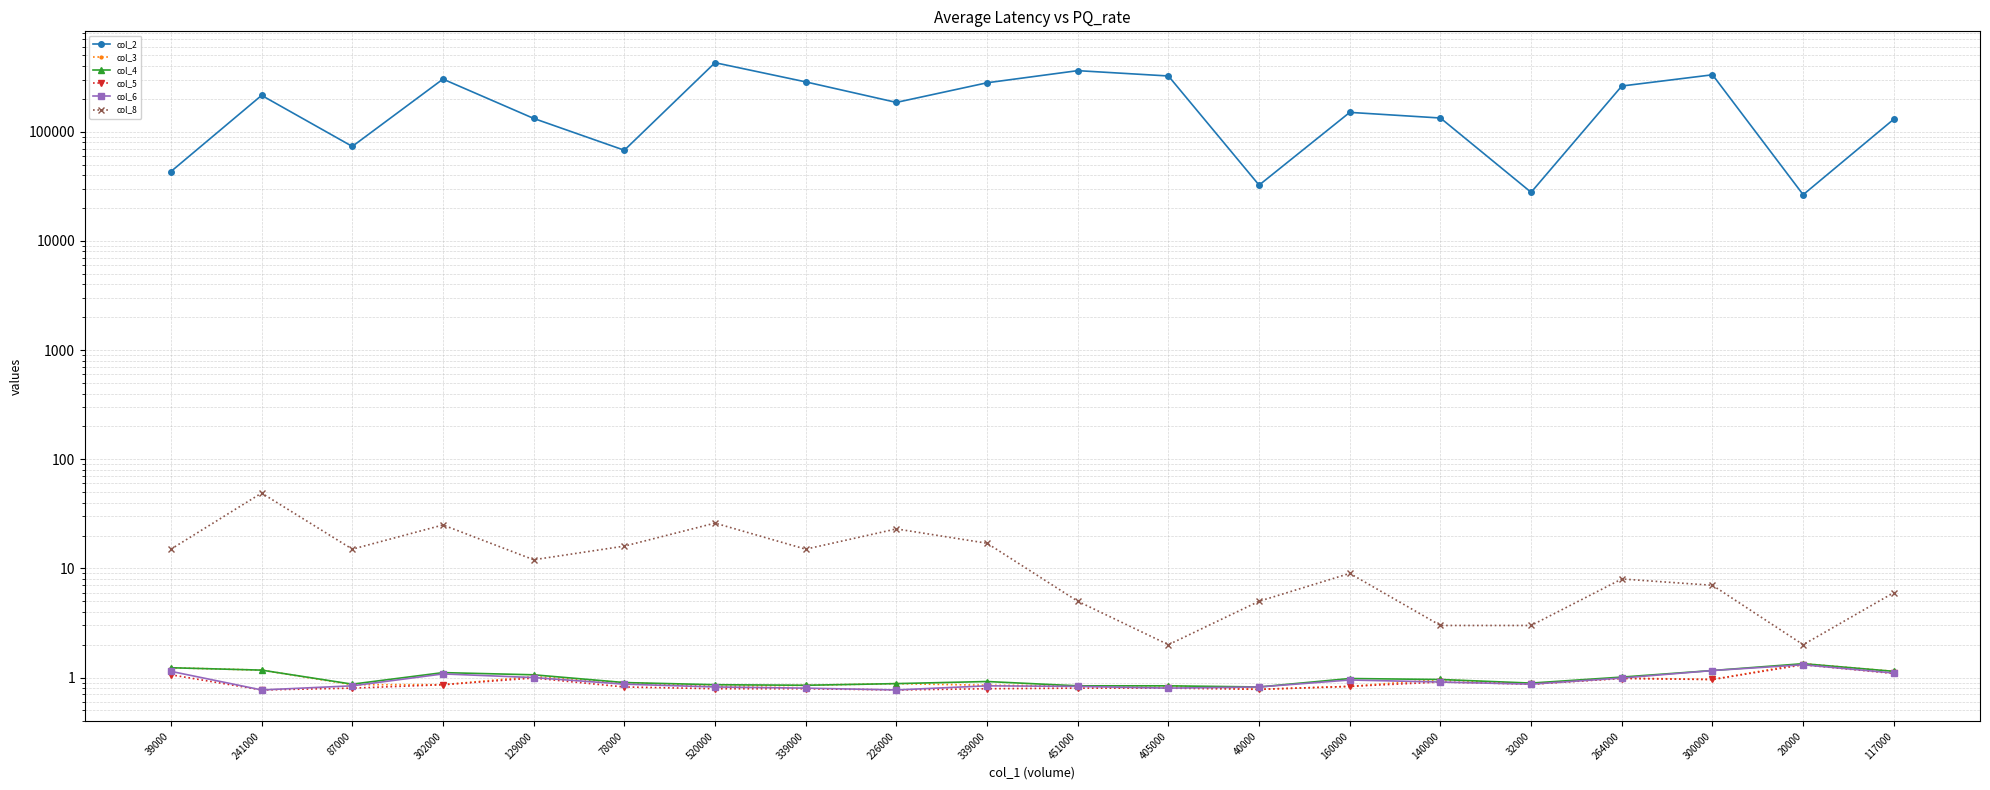

Which category has the lowest value in the col_3 series?

40000